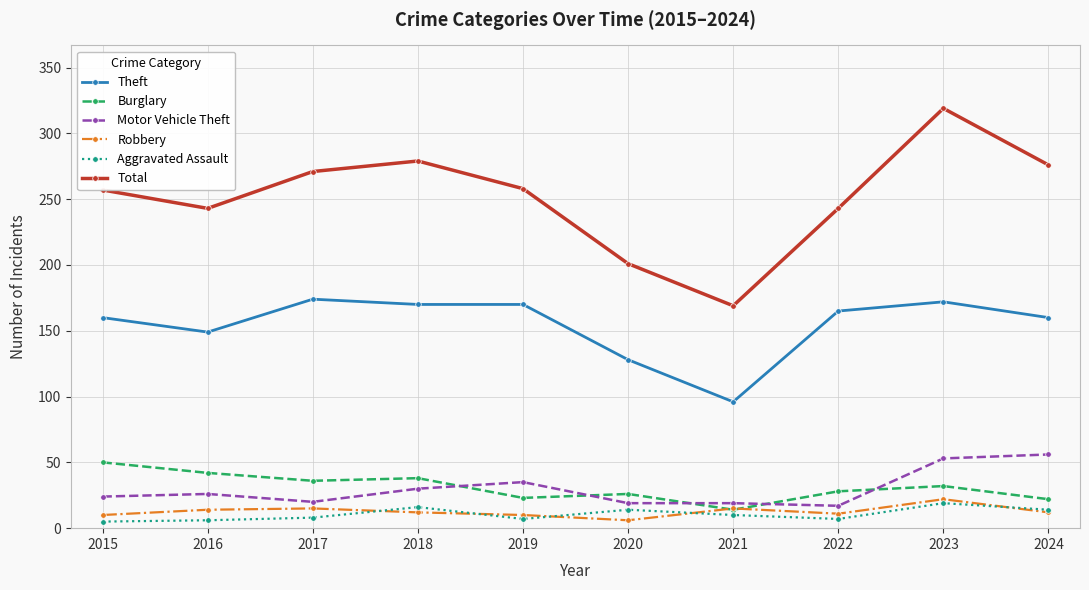

What value does the Robbery series have at 2017?

15